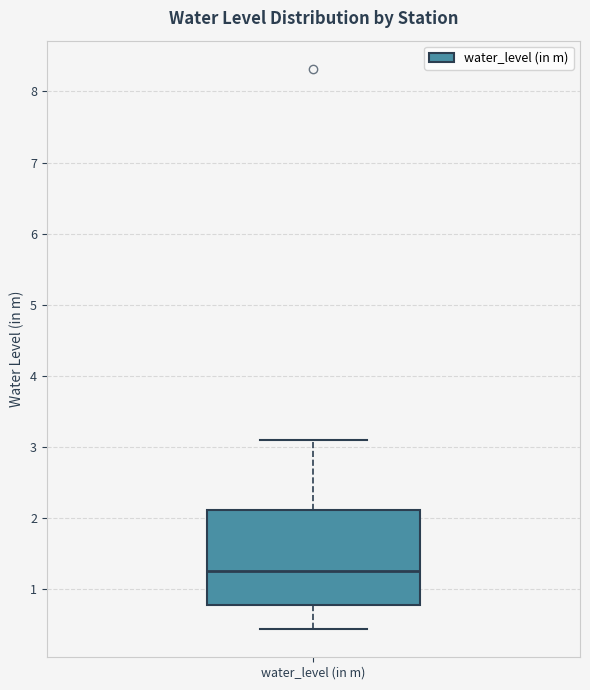

Read this box plot against the y-axis: the position of the median line, the range covered by the box, and the ends of both whiskers. The values are not printed on the chart, so give them approximately, as read against the axis.

median 1.3, box 0.8 to 2.1, whiskers 0.4 to 3.1